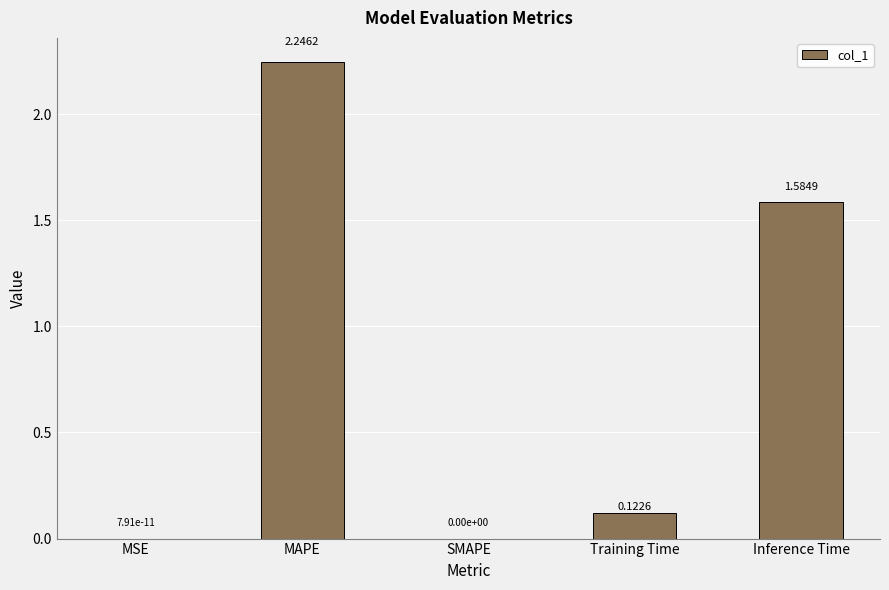

What is the sum of all values?

4.0